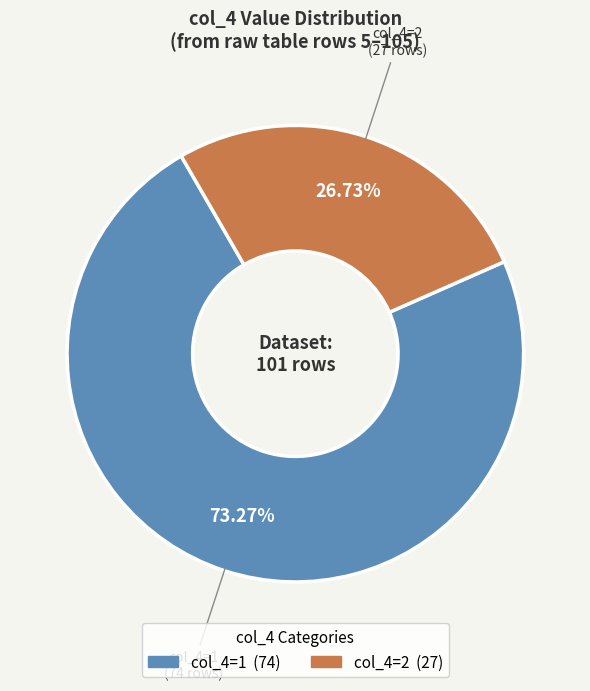

Is there a majority slice in this chart?

Yes